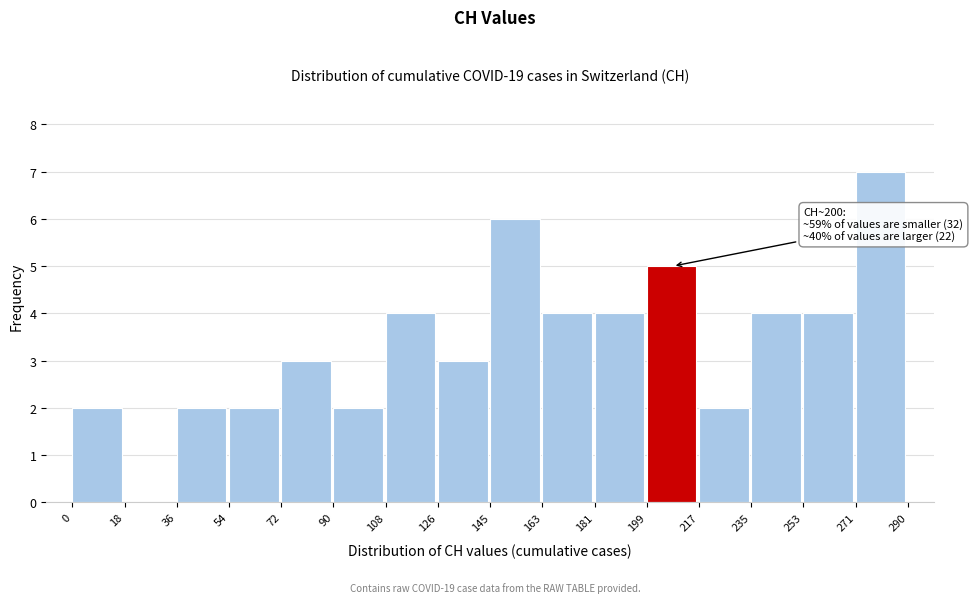

Over which range of the x-axis is the bar tallest?

271 to 290